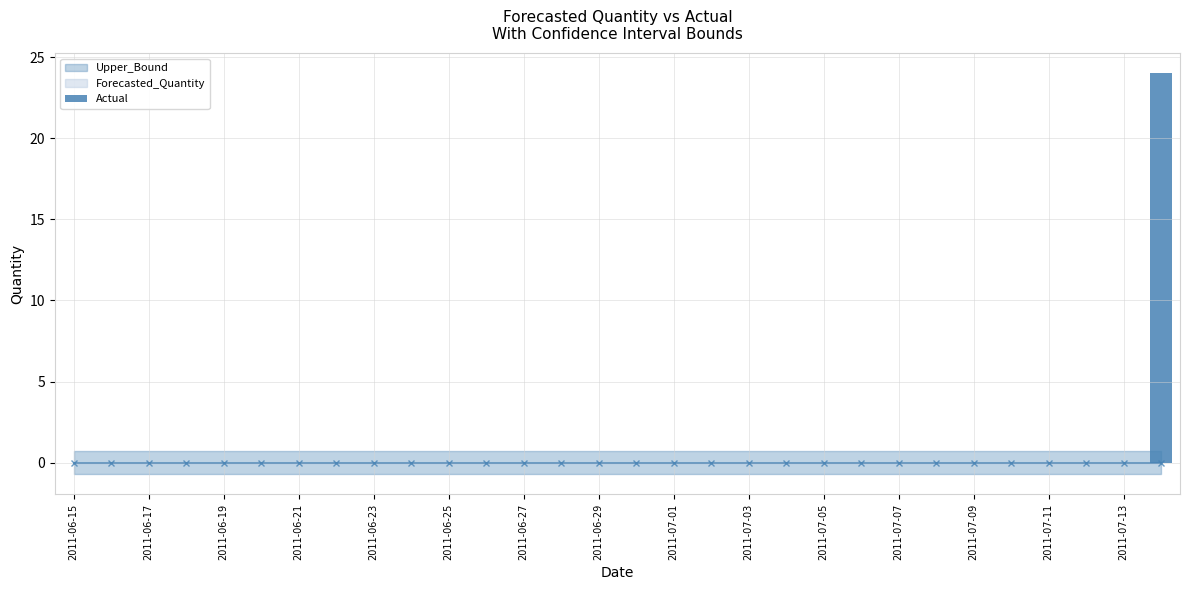

Reading left to right, list all the values displayed in this chart.

0	0	0	0	0	0	0	0	0	0	0	0	0	0	0	0	0	0	0	0	0	0	0	0	0	0	0	0	0	24